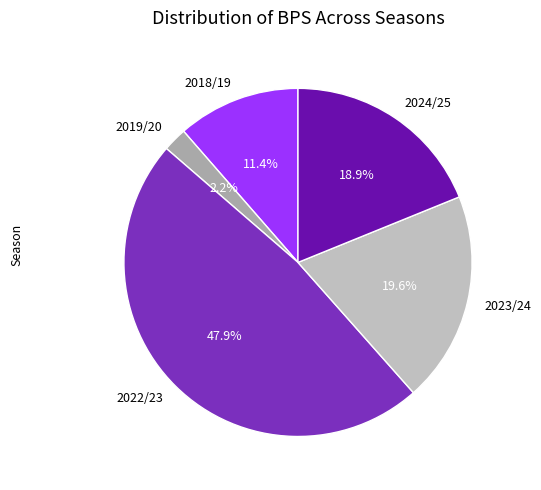

To the nearest percent, what percentage of the pie is 2018/19?

11%